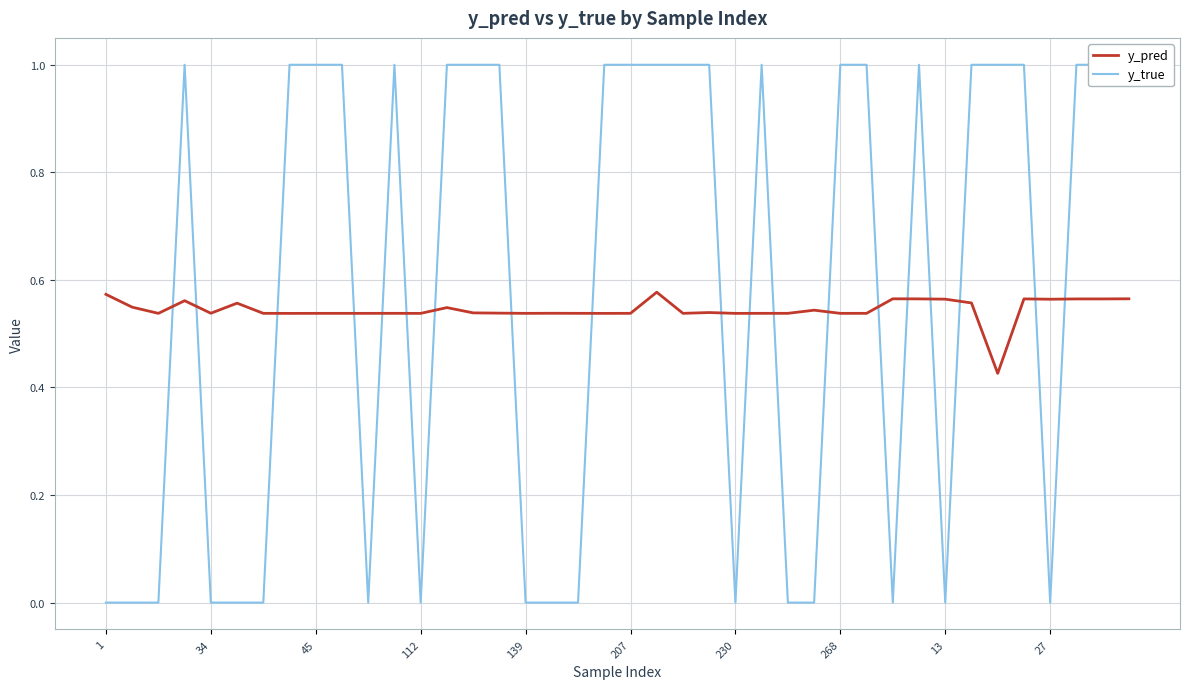

What is the sum of all y_true values?

23.0